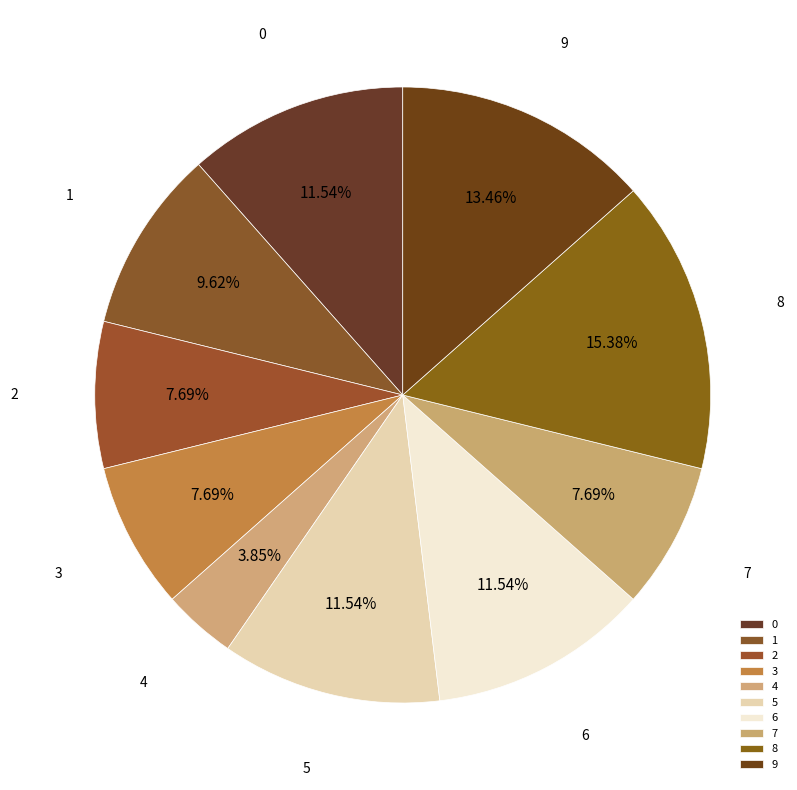

What is the largest slice in the pie chart?

8